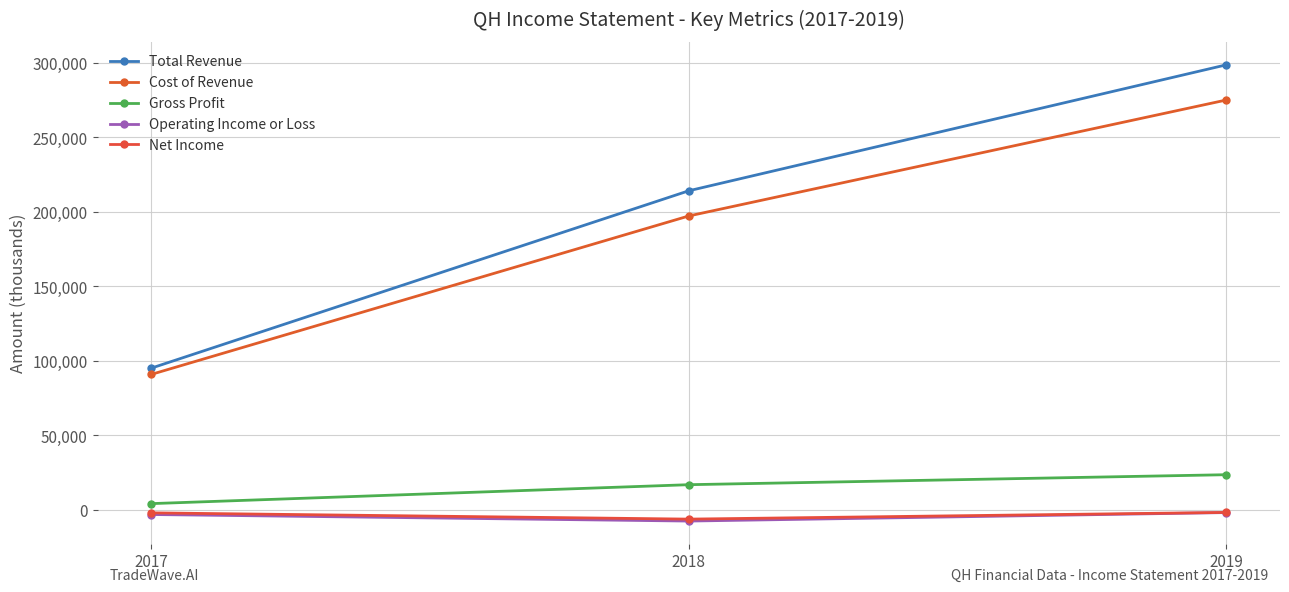

What is the maximum value for Operating Income or Loss?

-1800